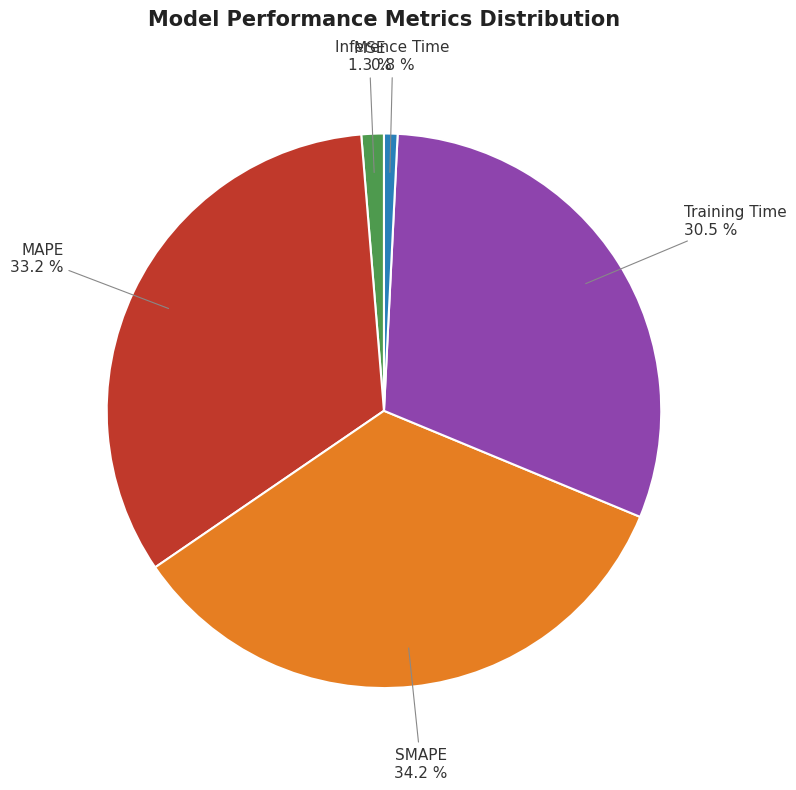

Which slice is the largest?

SMAPE